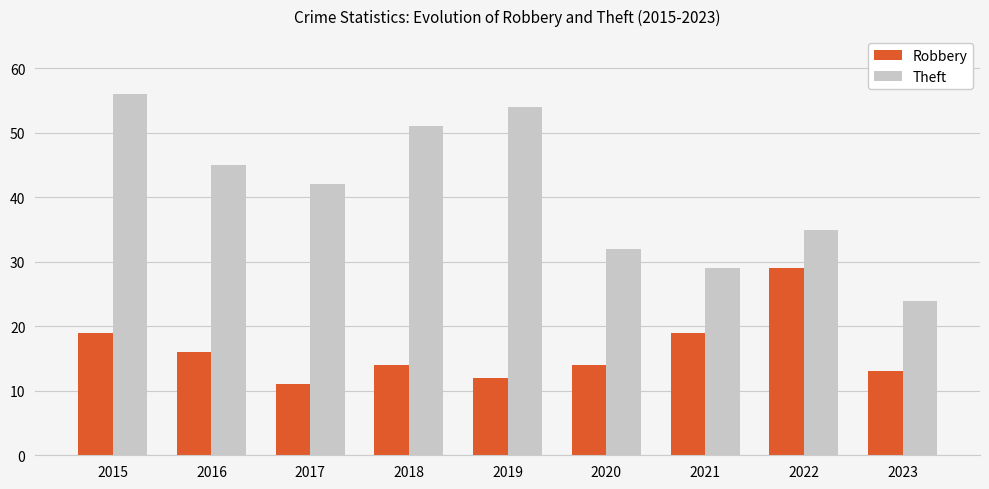

Where is Theft nearest to the value 40?

2017